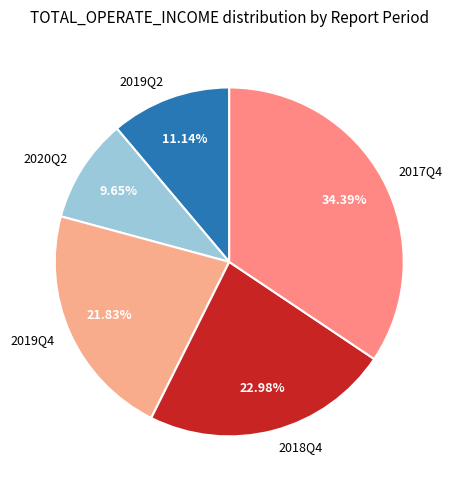

Count the number of slices in the pie.

5